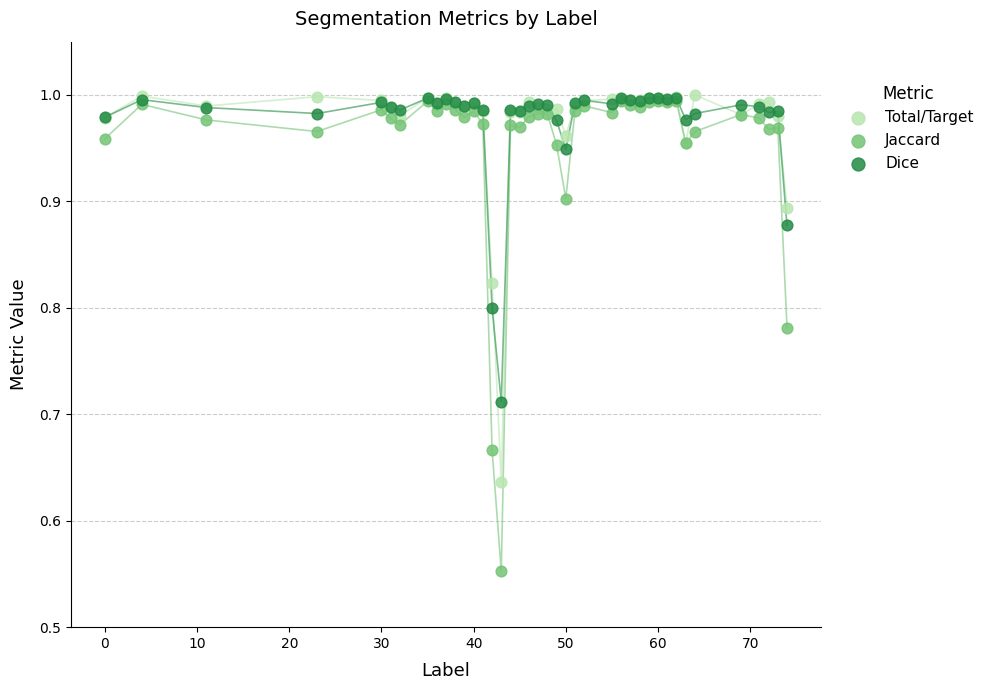

What are all the series names shown in the legend?

Total/Target, Jaccard, Dice